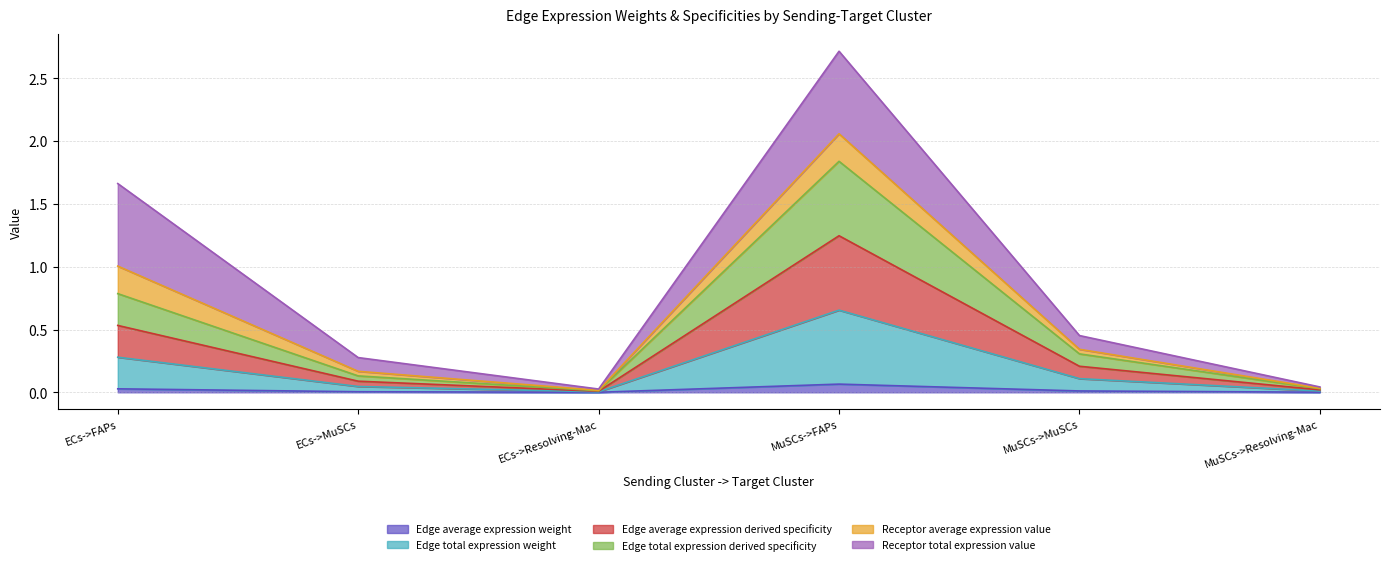

Where is Edge average expression derived specificity nearest to the value 0?

ECs->Resolving-Mac